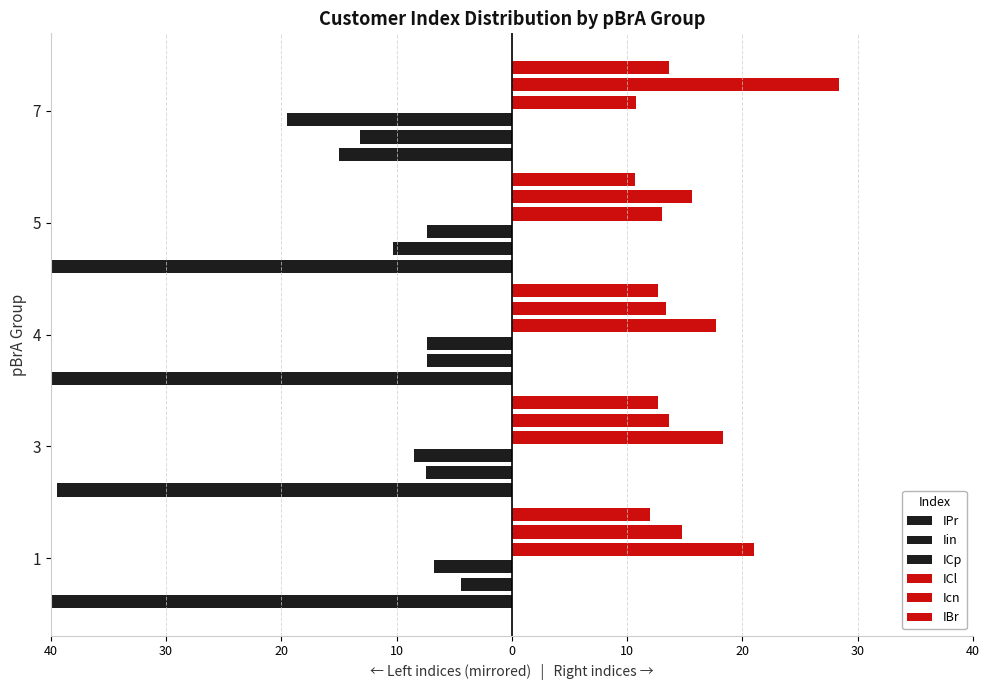

Is it true that ICl equals 4.5 at 7?

False